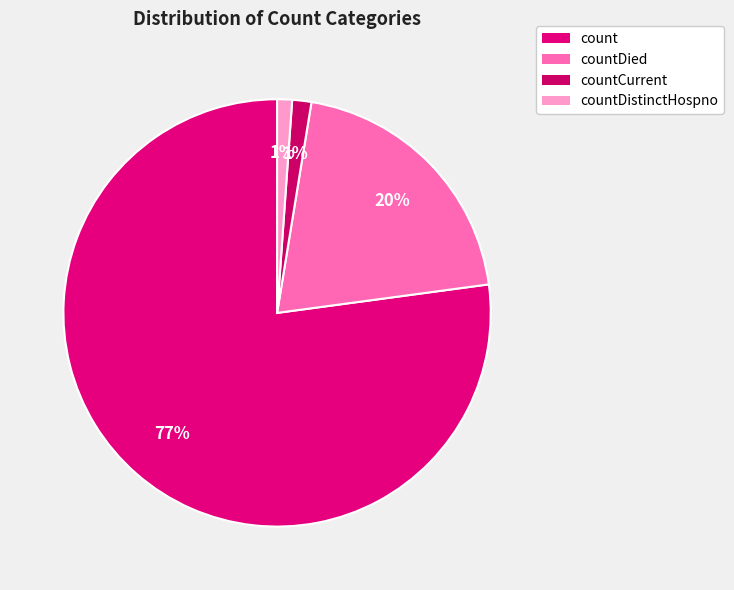

How many segments does this pie chart have?

4